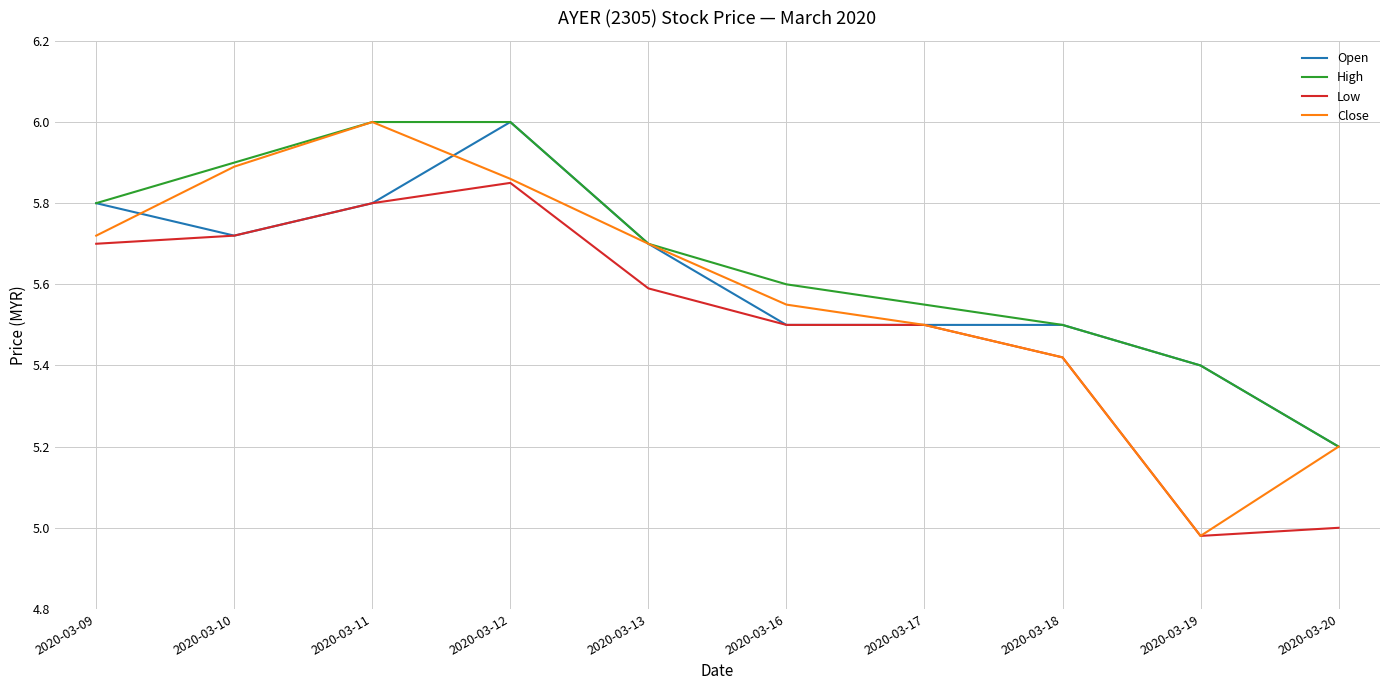

The value of High at 2020-03-12 is 6.0. True or false?

True